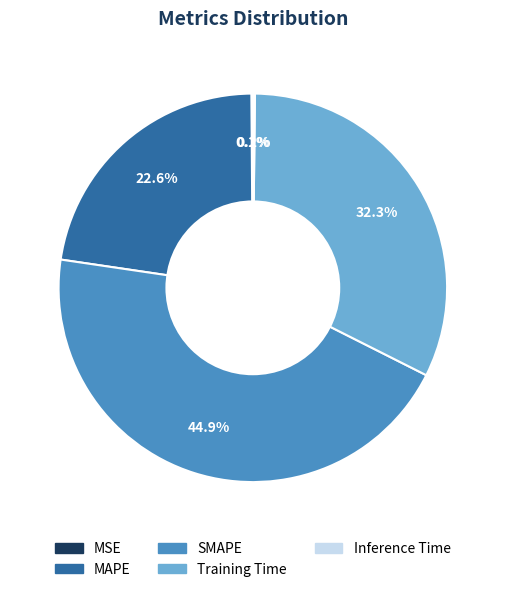

Is the sum of MAPE and SMAPE greater than half?

Yes